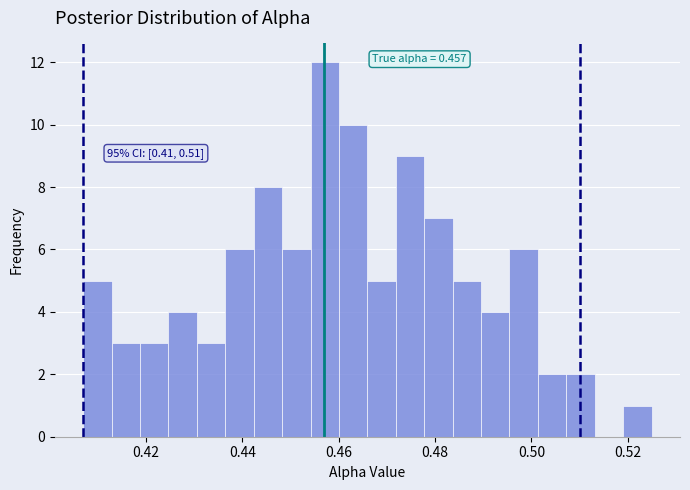

Read against the x-axis, roughly where is the centre of the tallest bar?

0.458